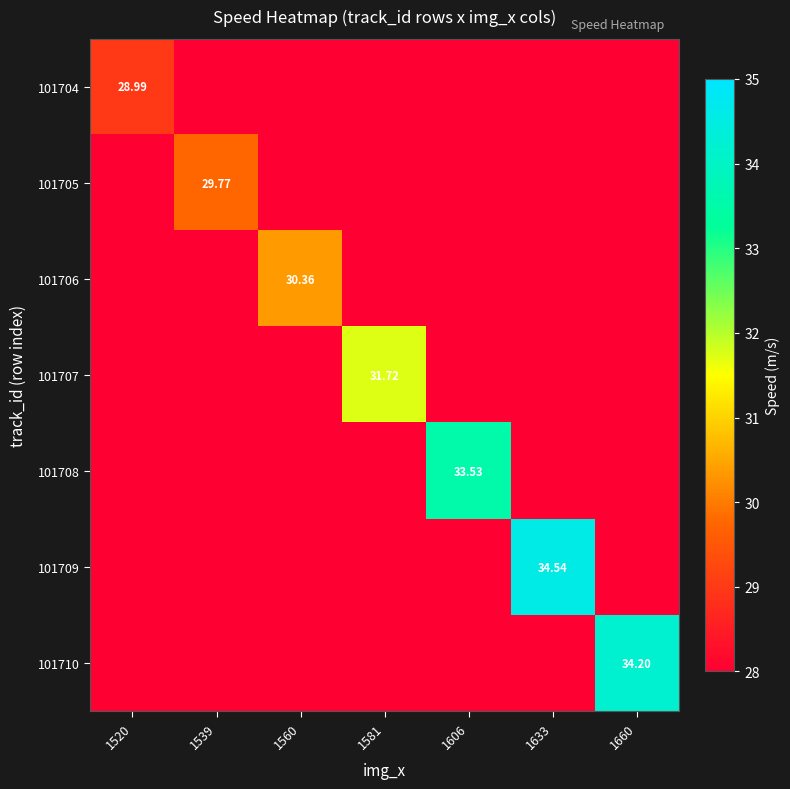

How many positive values does the 101708 series have?

1